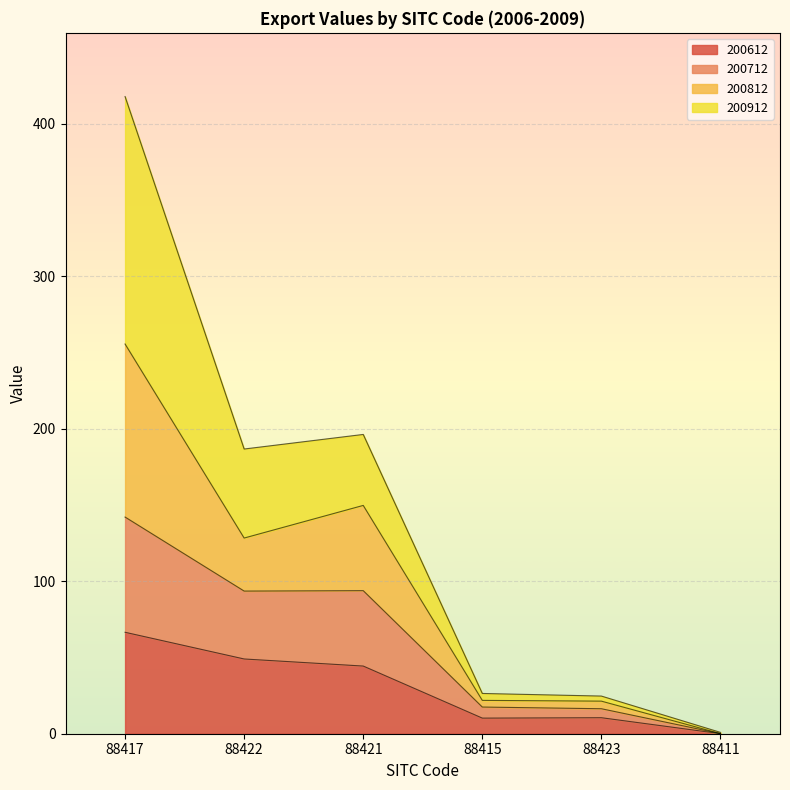

The 200612 series shows 0.1 at 88411. True or false?

False